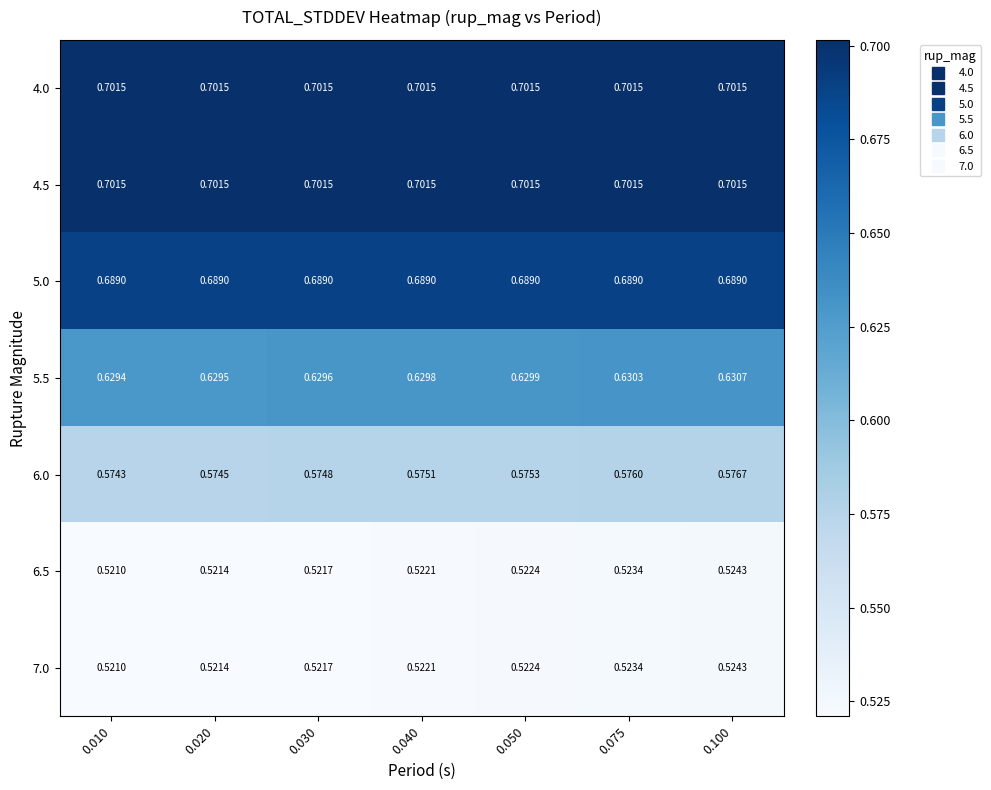

At how many categories does at least one series exceed 0?

7